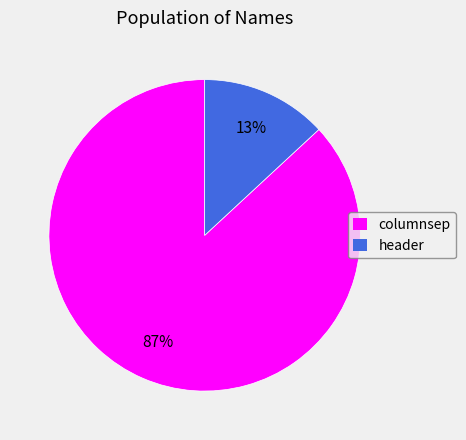

How many slices are in this pie chart?

2